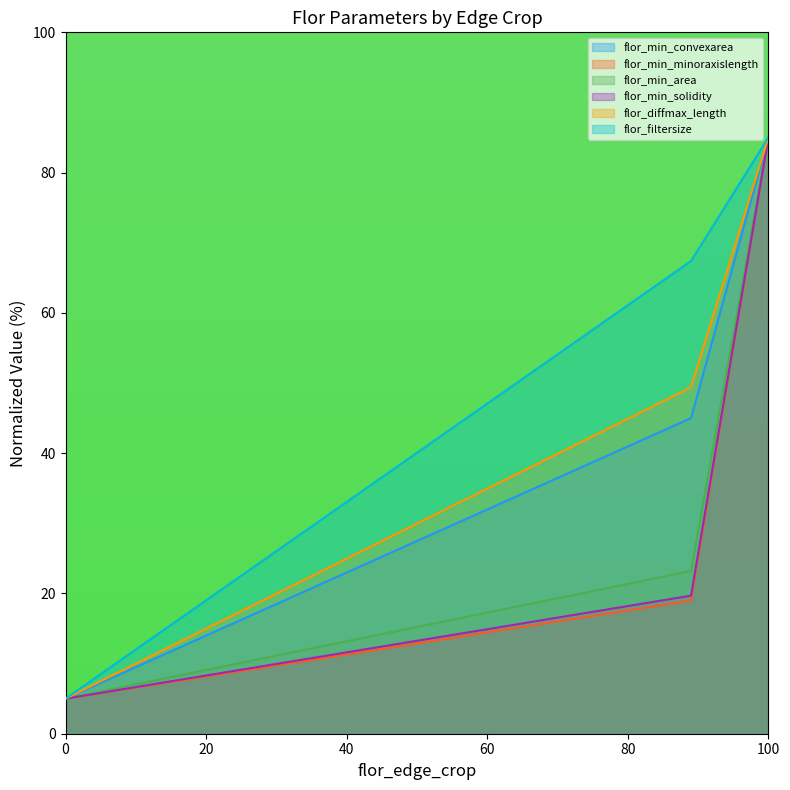

List the series in order of their peak value, lowest first.

flor_min_convexarea, flor_min_minoraxislength, flor_diffmax_length, flor_filtersize